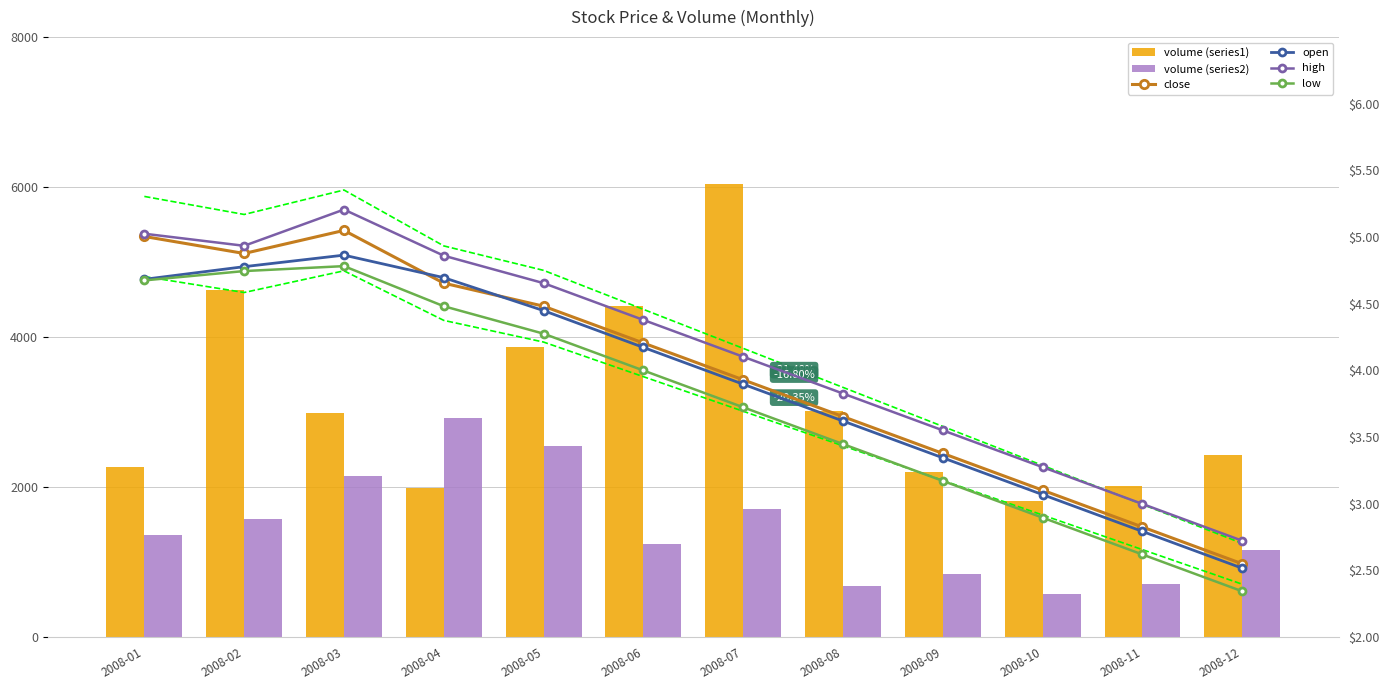

At which label does open reach its minimum?

2008-12